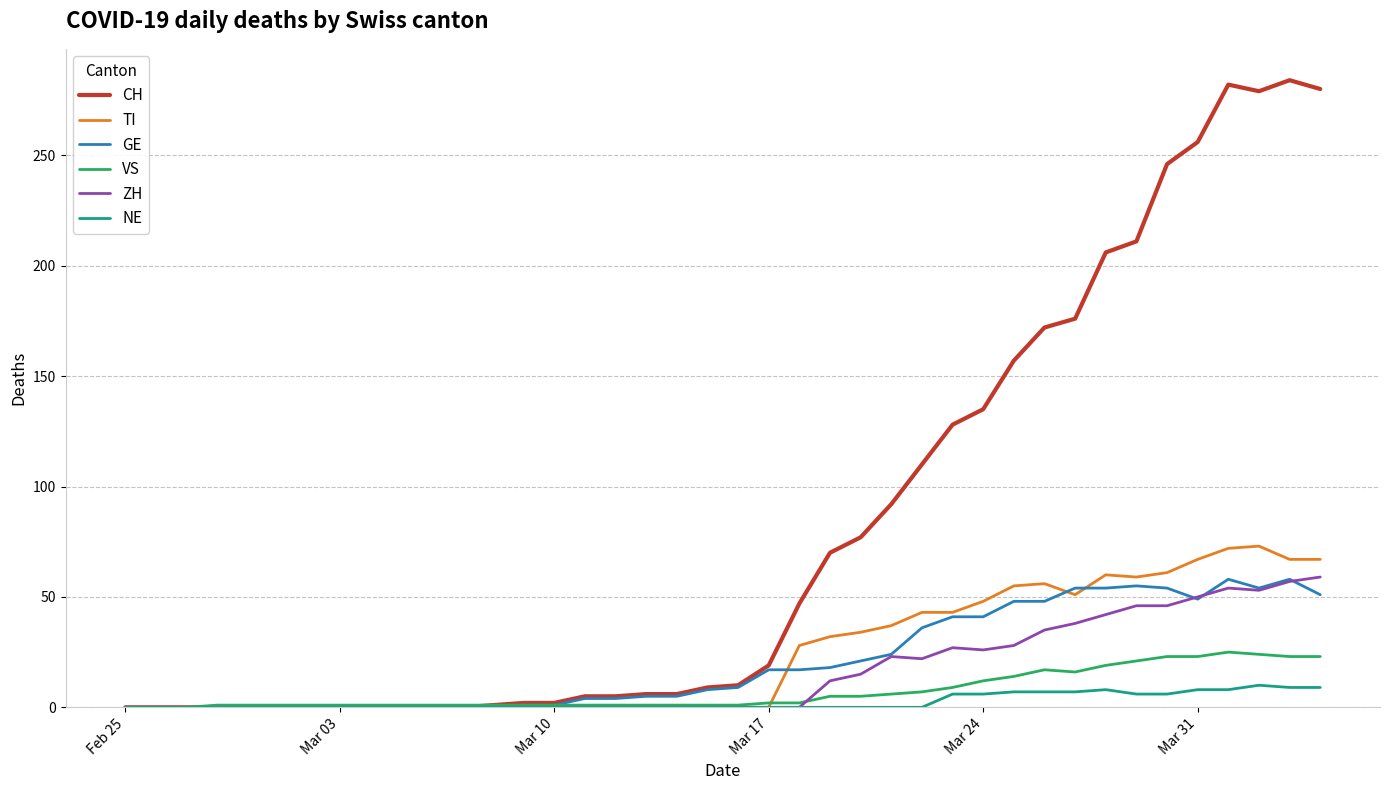

What is the maximum value shown in the chart?

284